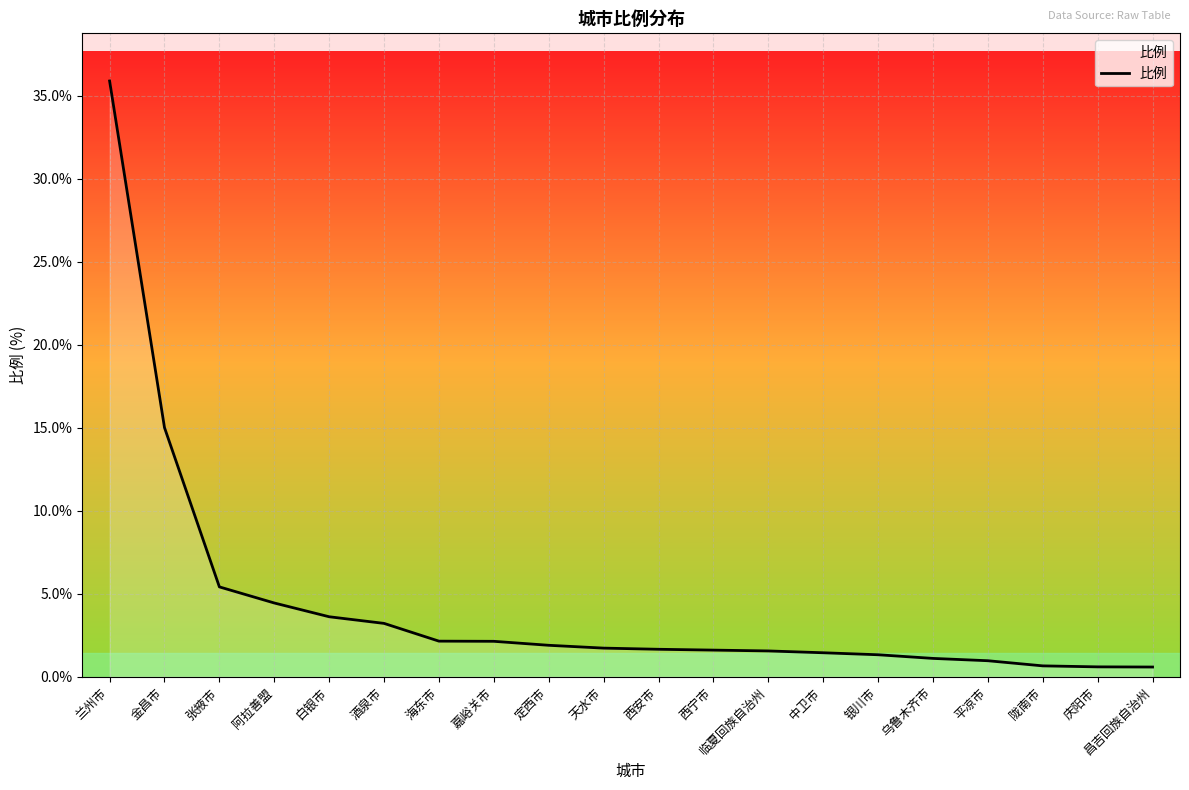

True or false: the data shows 0.8 at 酒泉市.

False